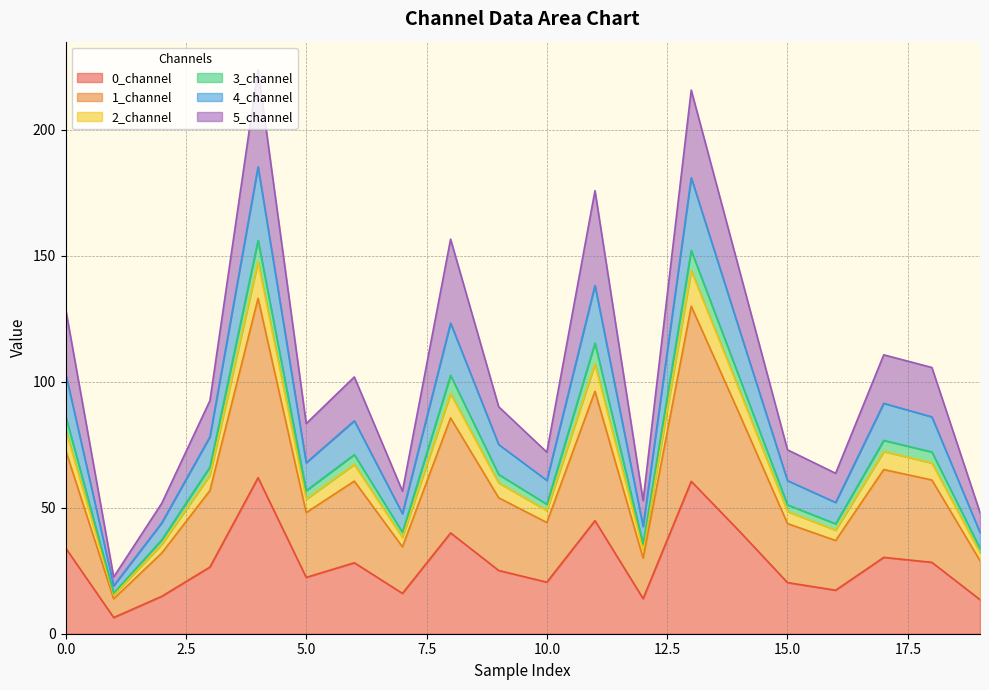

True or false: 4_channel has more than 1 points higher than both neighbors.

True